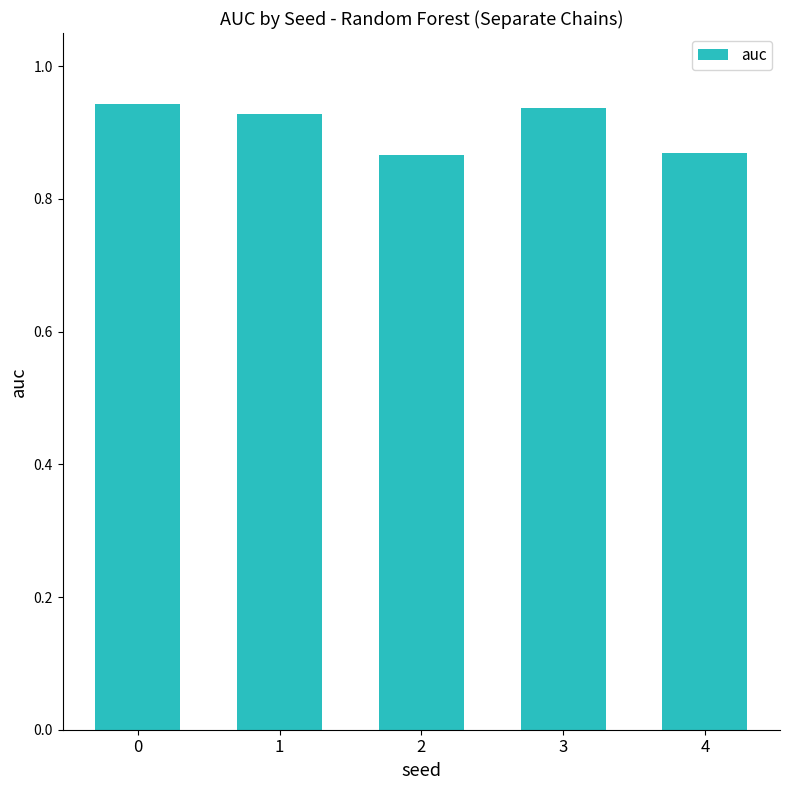

How many values are between 0 and 1?

5